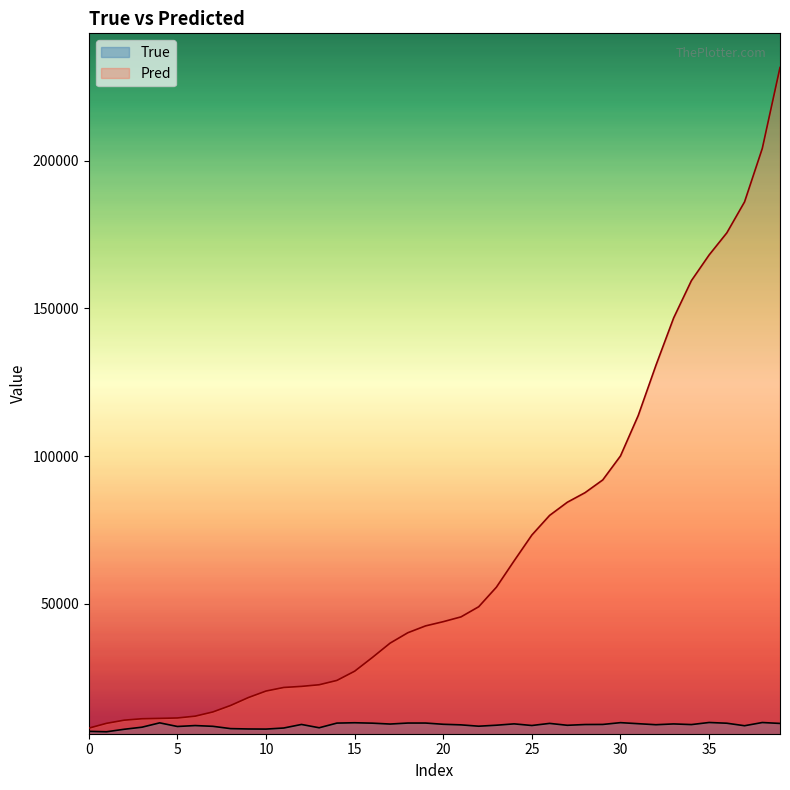

Read the Pred value at 24.

64508.7